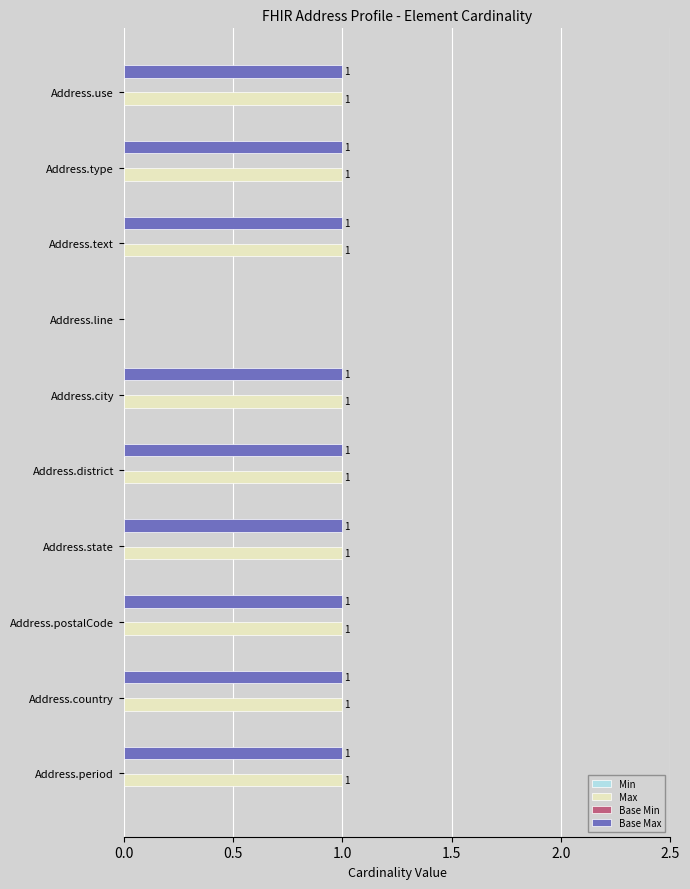

Where is Base Max nearest to the value 0?

Address.line